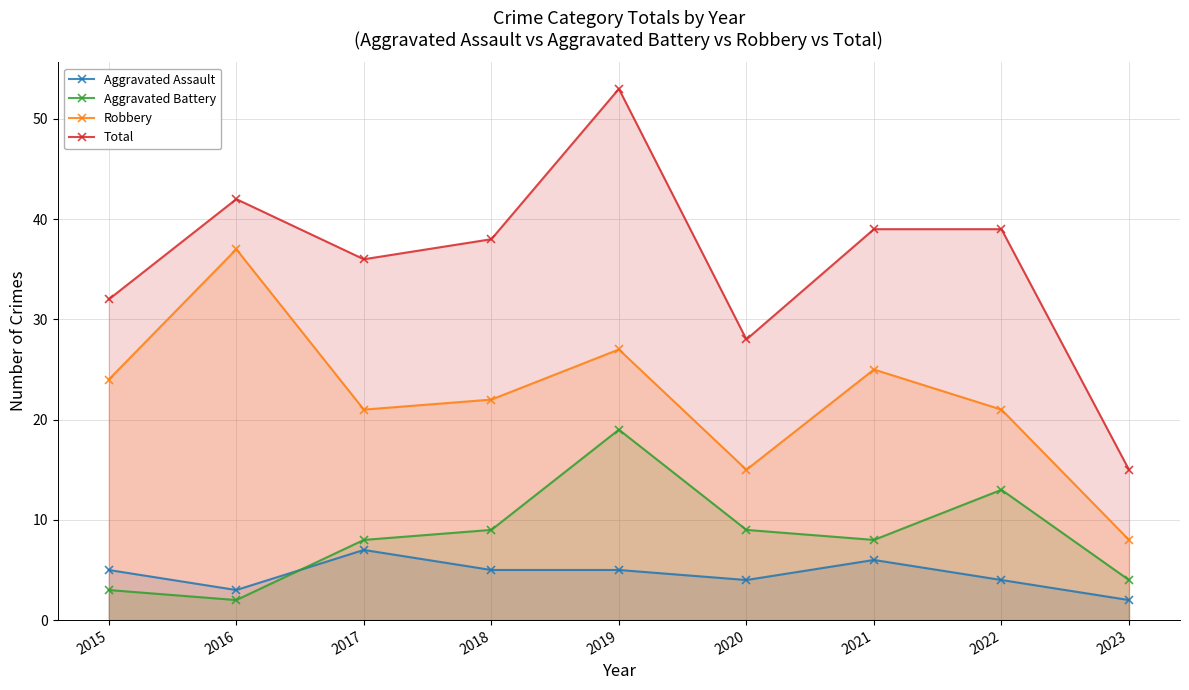

Reading left to right, extract all data points from this chart.

Aggravated Assault: 5	3	7	5	5	4	6	4	2
Aggravated Battery: 3	2	8	9	19	9	8	13	4
Robbery: 24	37	21	22	27	15	25	21	8
Total: 32	42	36	38	53	28	39	39	15